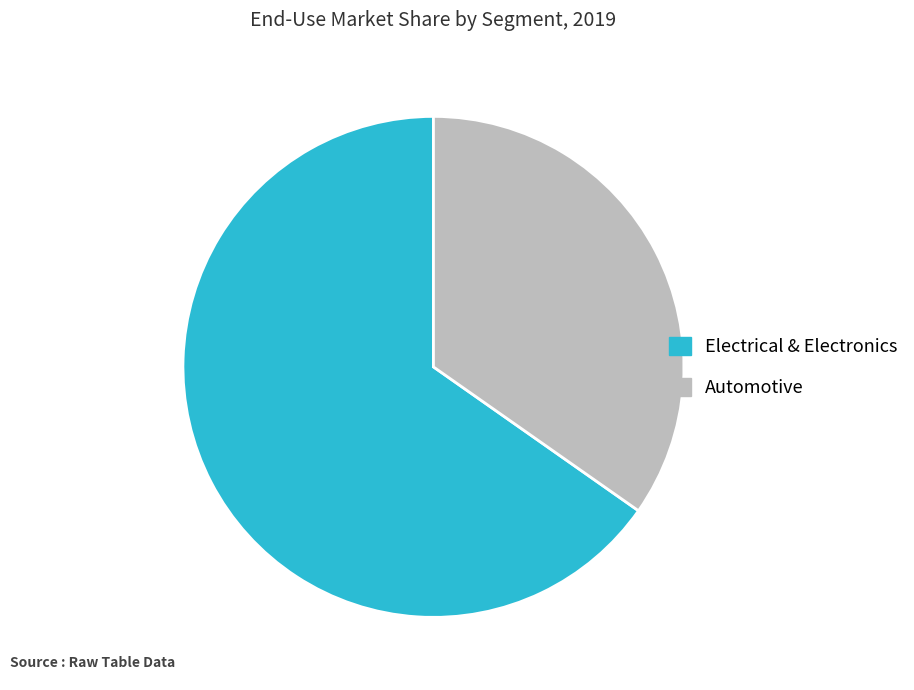

Is the sum of Automotive and Electrical & Electronics greater than half?

Yes